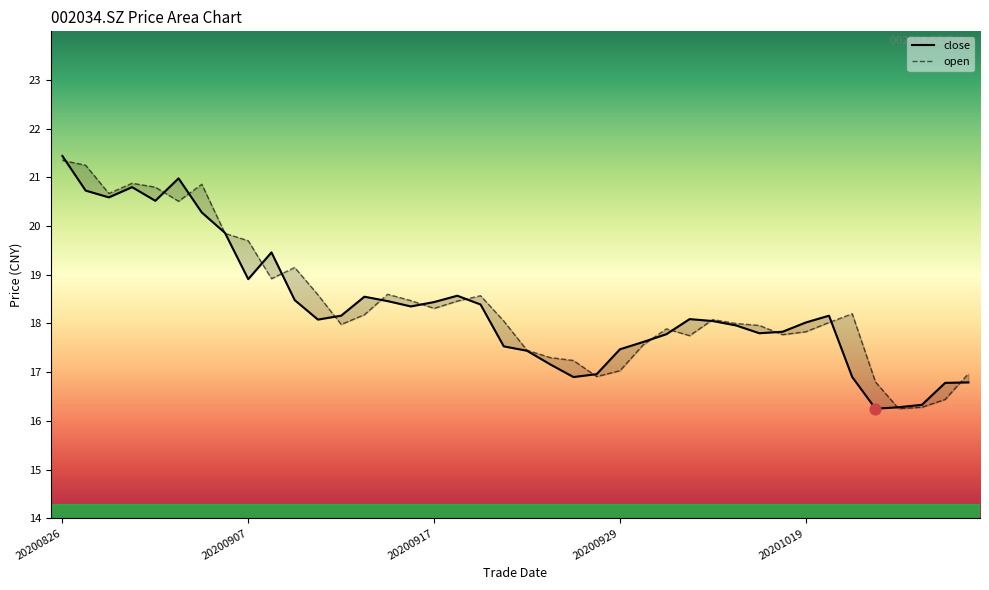

At how many categories does at least one series exceed 20?

7